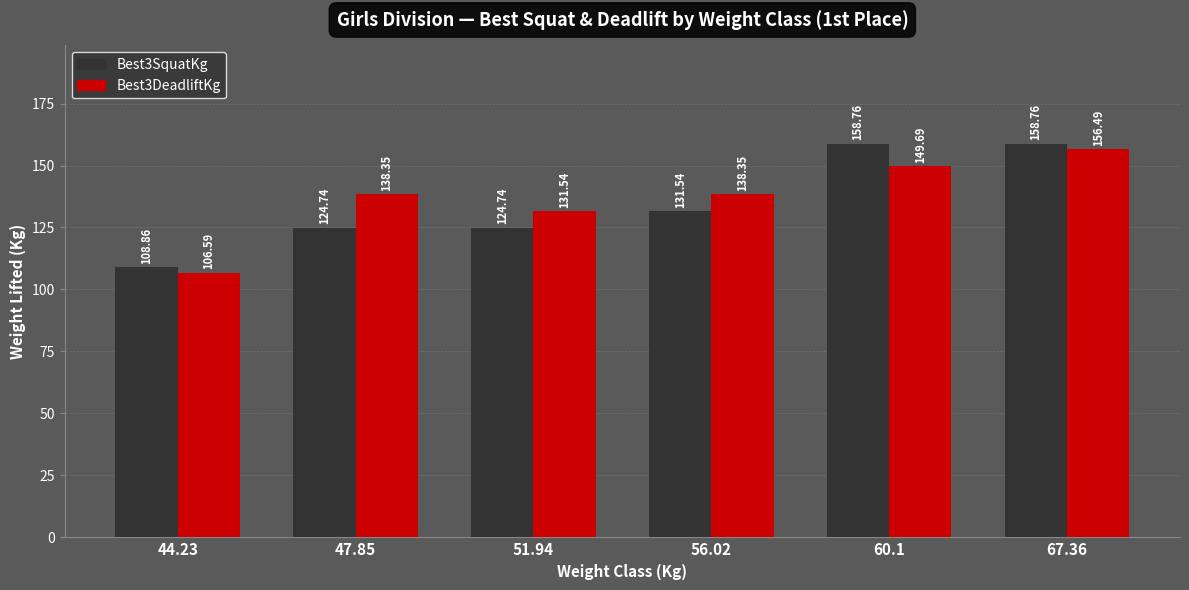

How many groups of bars are there?

6